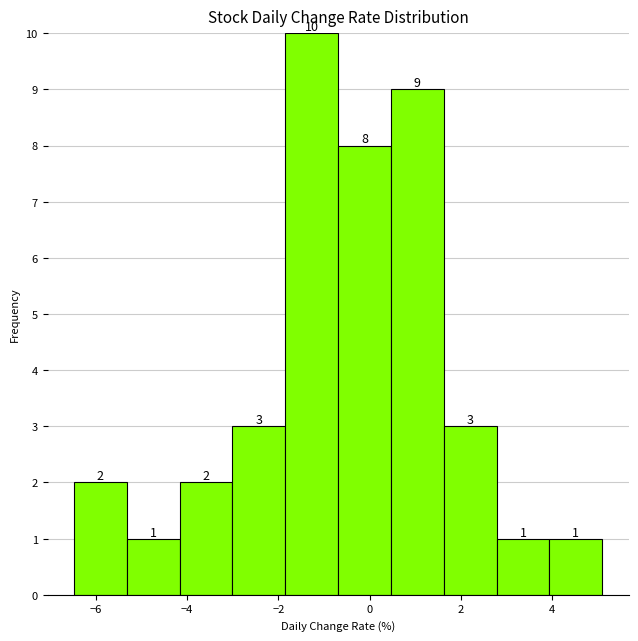

Reading left to right, list every bar in this chart as the range it spans on the x-axis followed by its height. The bar edges are not printed on the chart, so give them approximately, as read against the axis.

-6.4 to -5.4: 2
-5.4 to -4.2: 1
-4.2 to -3.0: 2
-3.0 to -1.8: 3
-1.8 to -0.6: 10
-0.6 to 0.4: 8
0.4 to 1.6: 9
1.6 to 2.8: 3
2.8 to 4.0: 1
4.0 to 5.2: 1